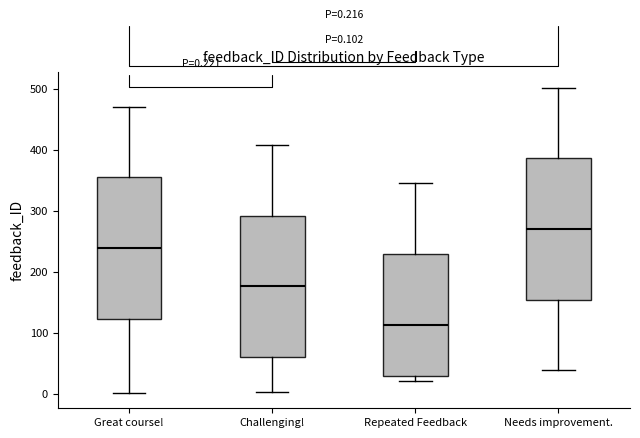

Which box has the lowest median line?

Repeated Feedback